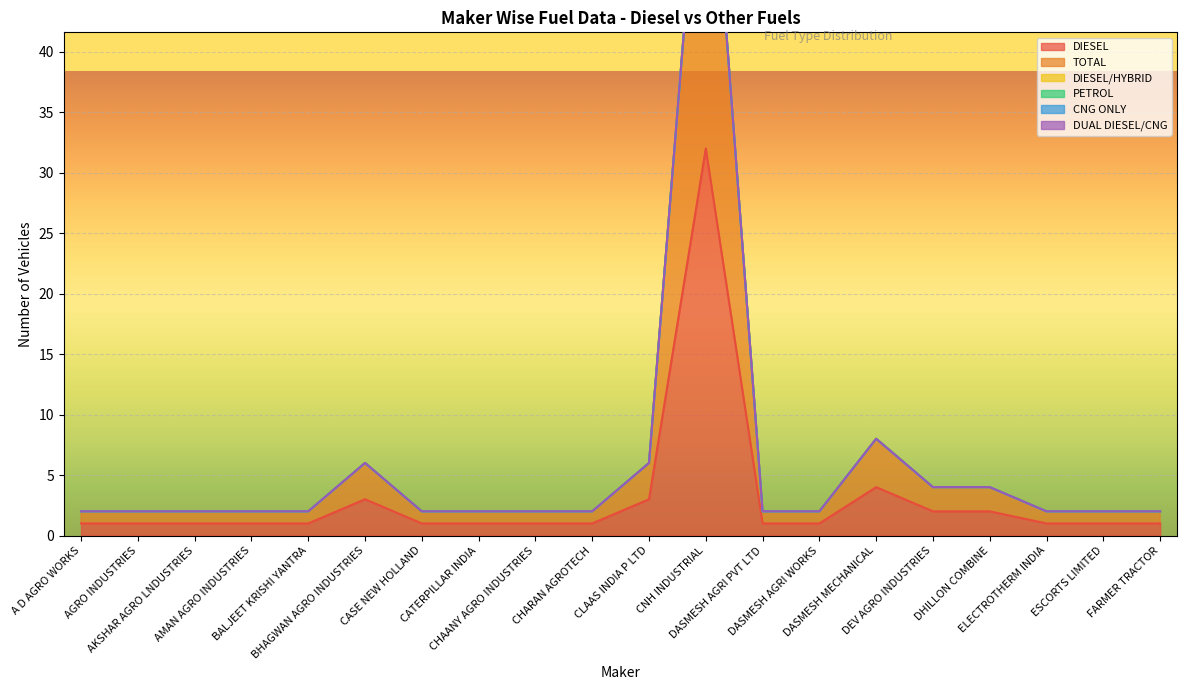

Rank the series by their maximum value, from lowest to highest.

DIESEL/HYBRID, PETROL, CNG ONLY, DUAL DIESEL/CNG, DIESEL, TOTAL